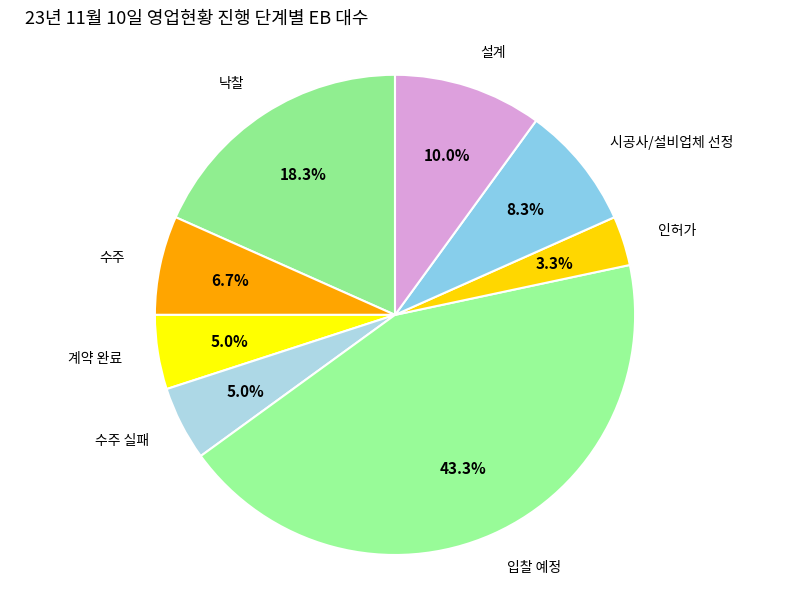

How many segments does this pie chart have?

8